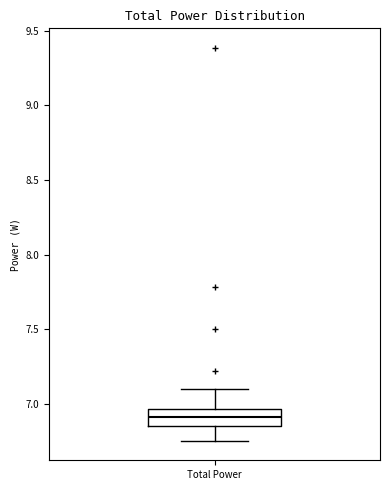

Transcribe this box plot: give where the median line is, the range the box spans, and where the two whiskers end, as read against the y-axis. The values are not printed on the chart, so give them approximately, as read against the axis.

median 6.90, box 6.85 to 6.95, whiskers 6.75 to 7.10